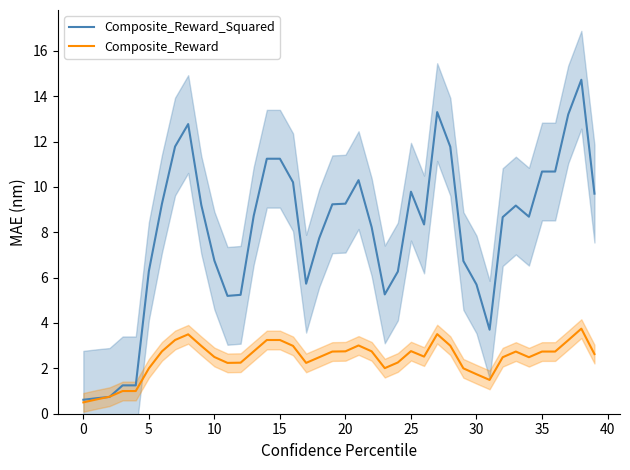

What are all the series names shown in the legend?

Composite_Reward_Squared, Composite_Reward